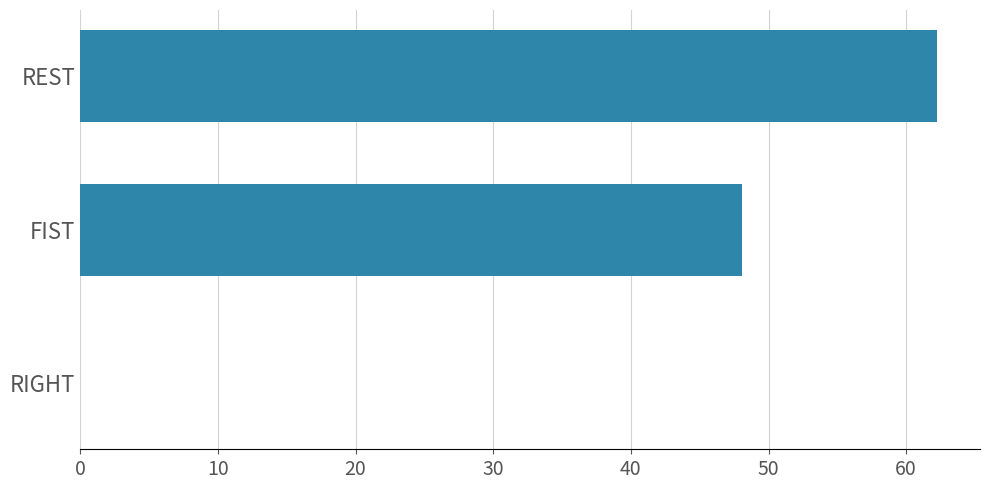

What is the sum of all values?

110.3